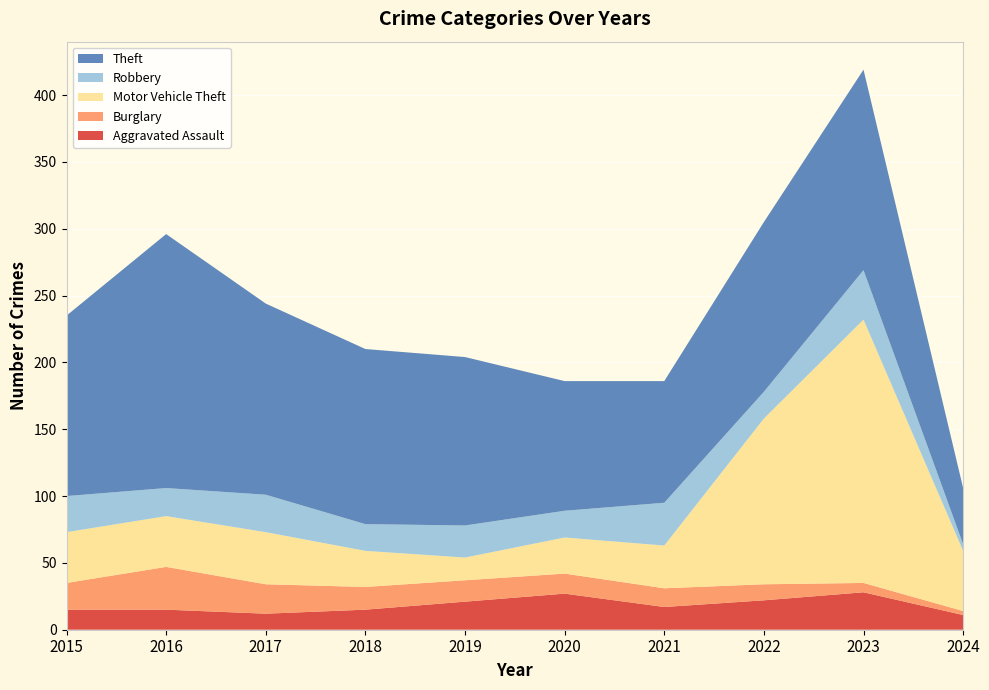

Reading right to left, transcribe all the data shown in this chart.

Aggravated Assault: 2024=11	2023=28	2022=22	2021=17	2020=27	2019=21	2018=15	2017=12	2016=15	2015=15
Burglary: 2024=3	2023=7	2022=12	2021=14	2020=15	2019=16	2018=17	2017=22	2016=32	2015=20
Motor Vehicle Theft: 2024=45	2023=197	2022=124	2021=32	2020=27	2019=17	2018=27	2017=39	2016=38	2015=38
Robbery: 2024=5	2023=37	2022=20	2021=32	2020=20	2019=24	2018=20	2017=28	2016=21	2015=27
Theft: 2024=42	2023=150	2022=127	2021=91	2020=97	2019=126	2018=131	2017=143	2016=190	2015=135